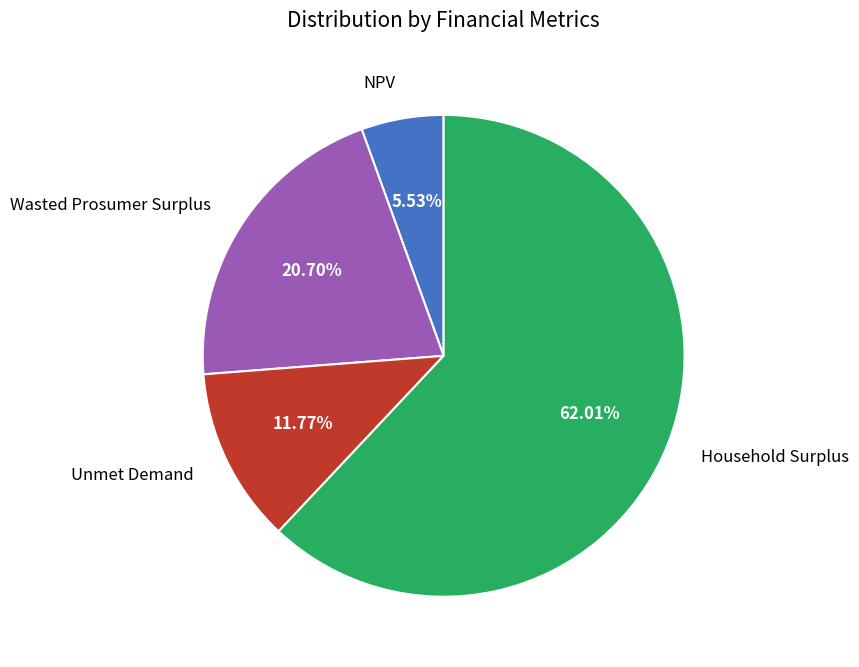

How many slices are in this pie chart?

4